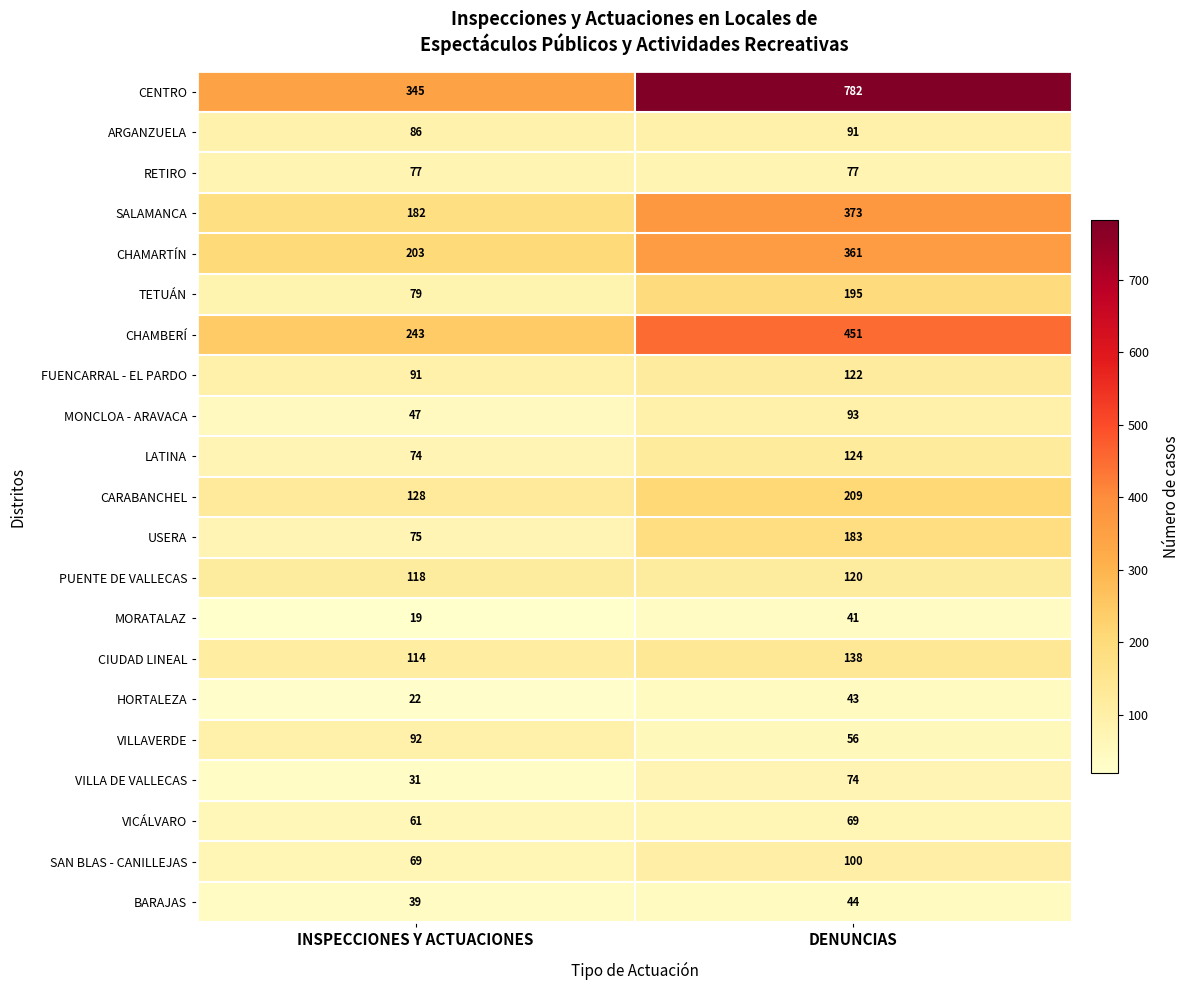

At which category is the sum across all series the highest?

DENUNCIAS